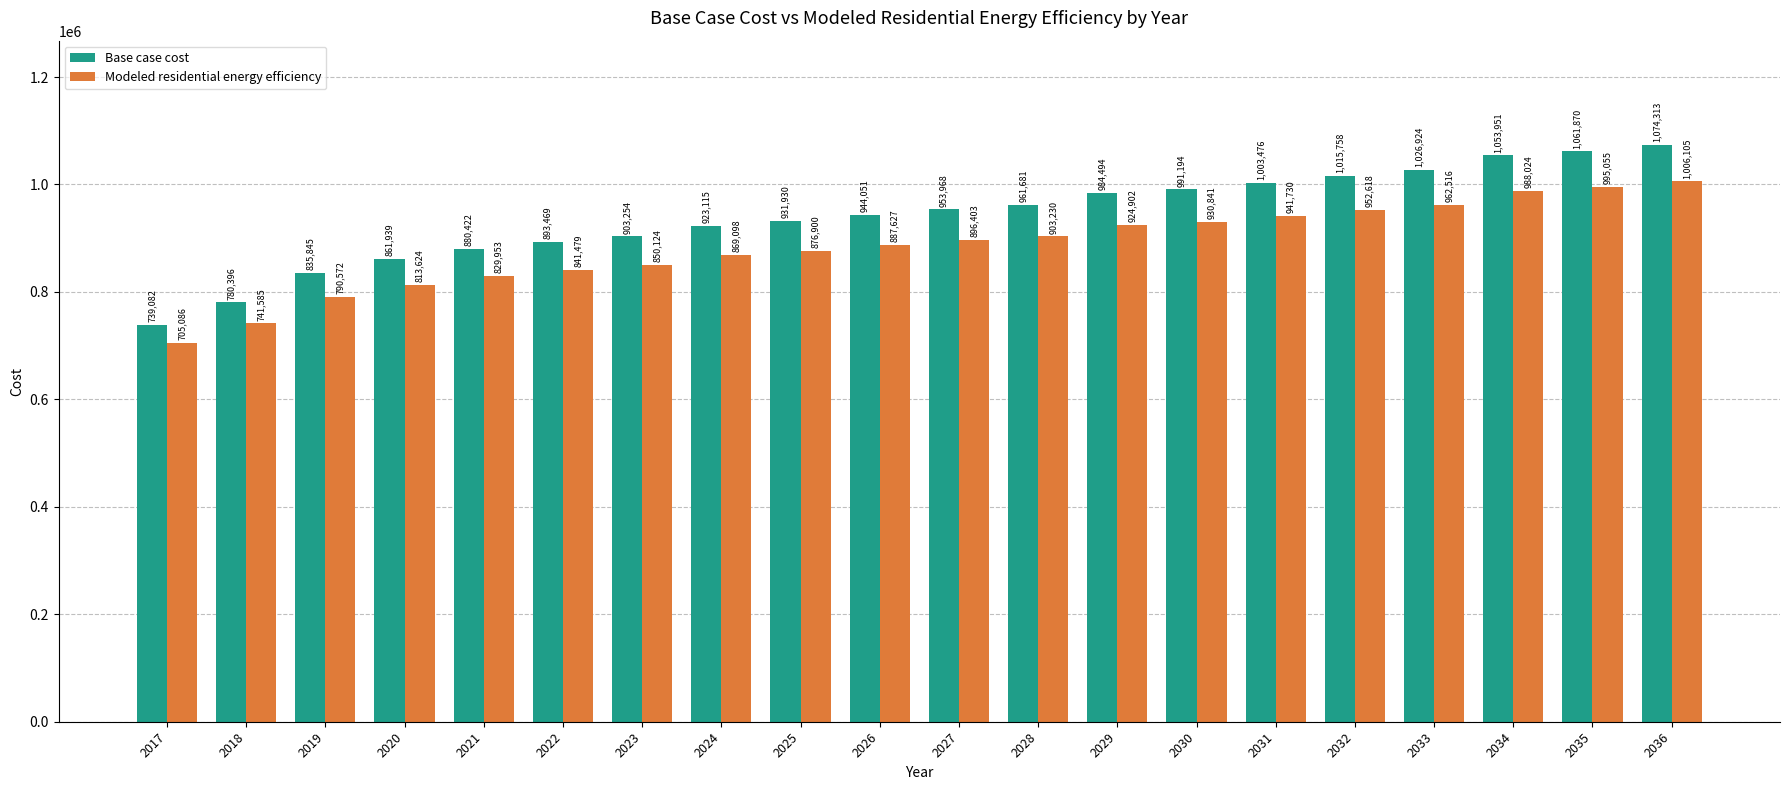

Does the chart contain any negative values?

No